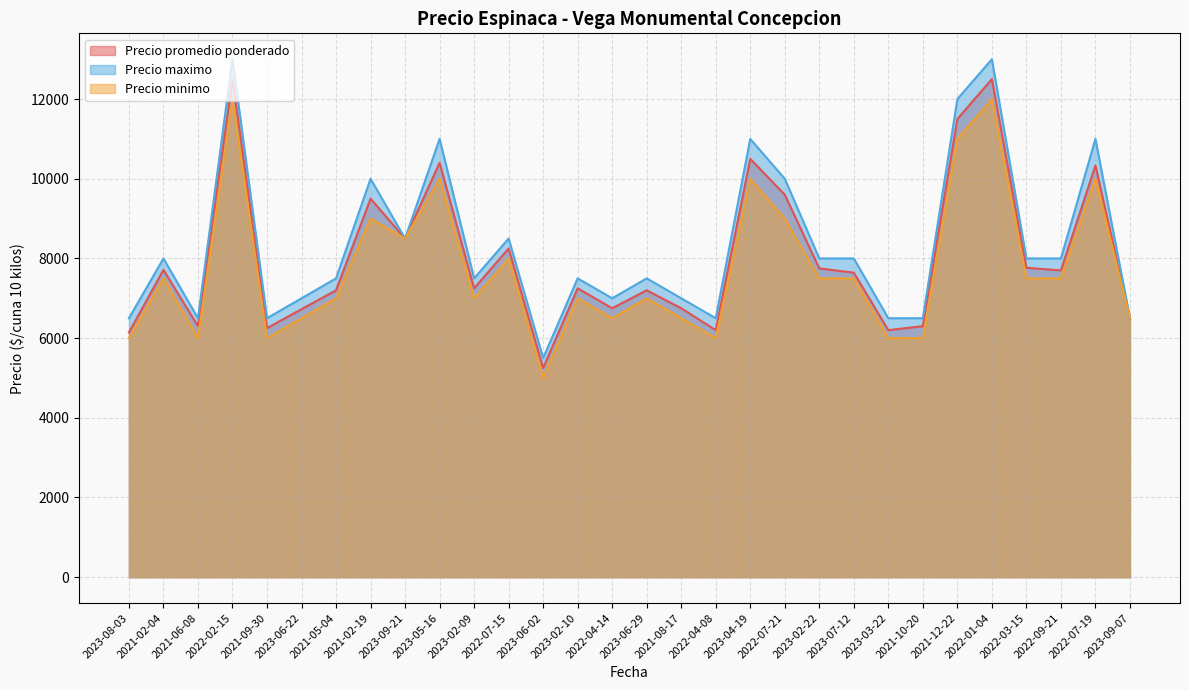

True or false: Precio minimo has a value of 10000 at 2022-07-19.

True